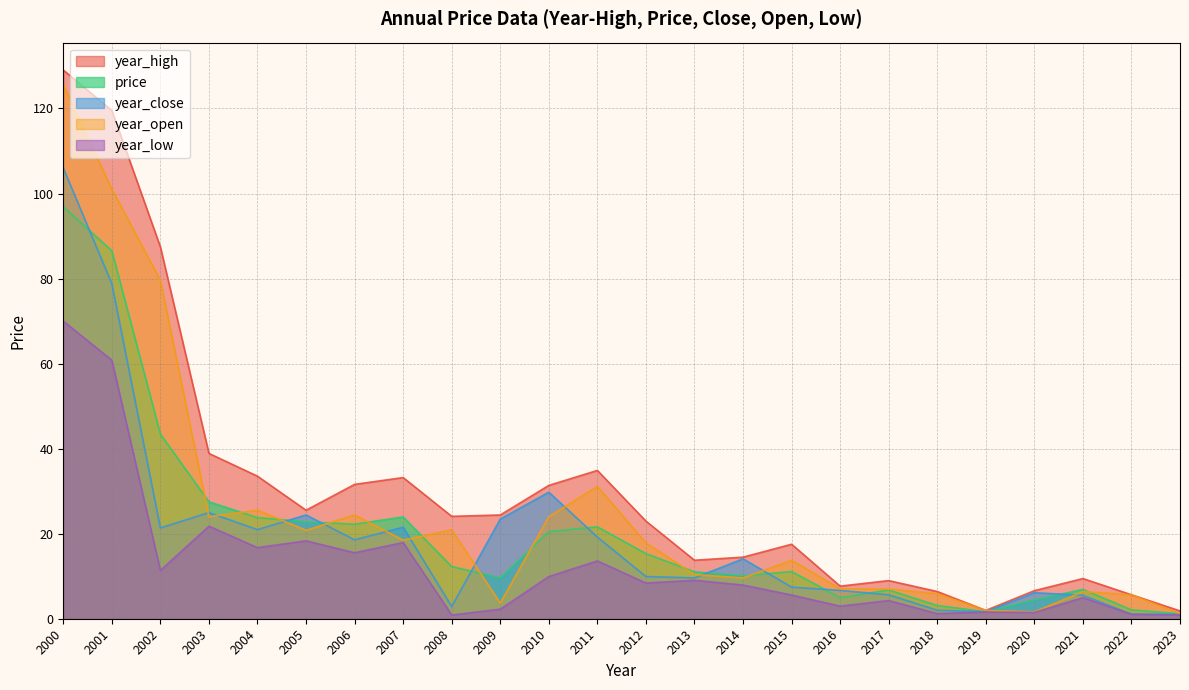

Rank the series at 2020 from highest to lowest value.

year_high, year_close, price, year_open, year_low